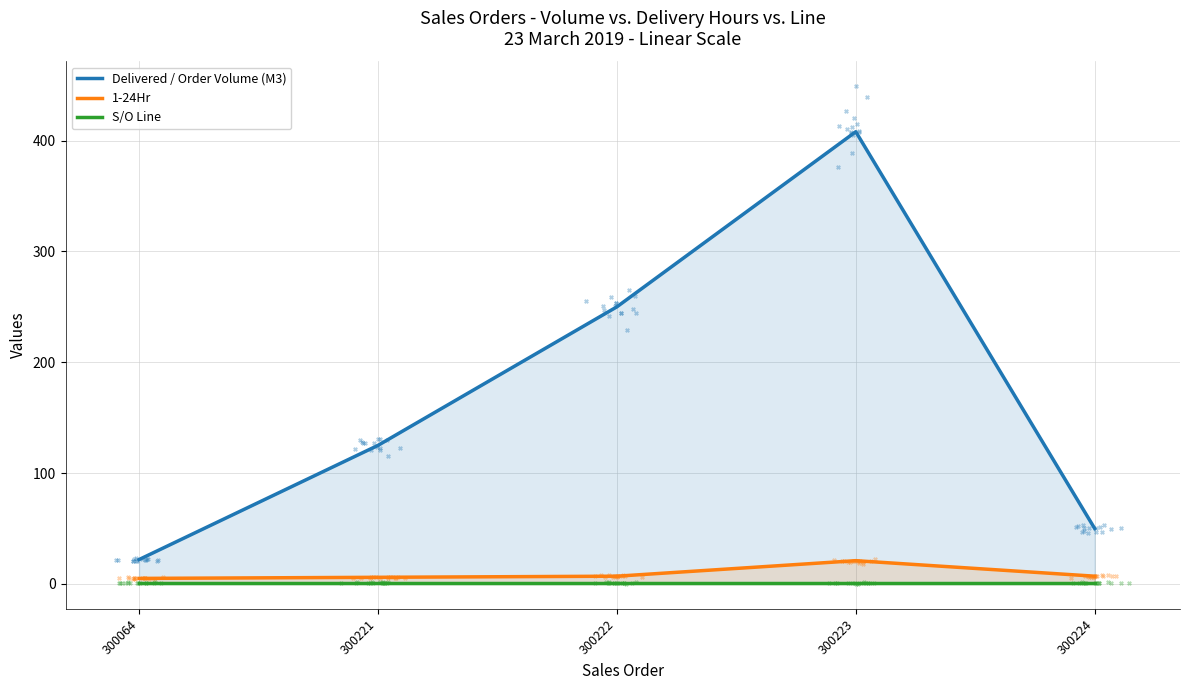

At how many categories does at least one series exceed 405?

1